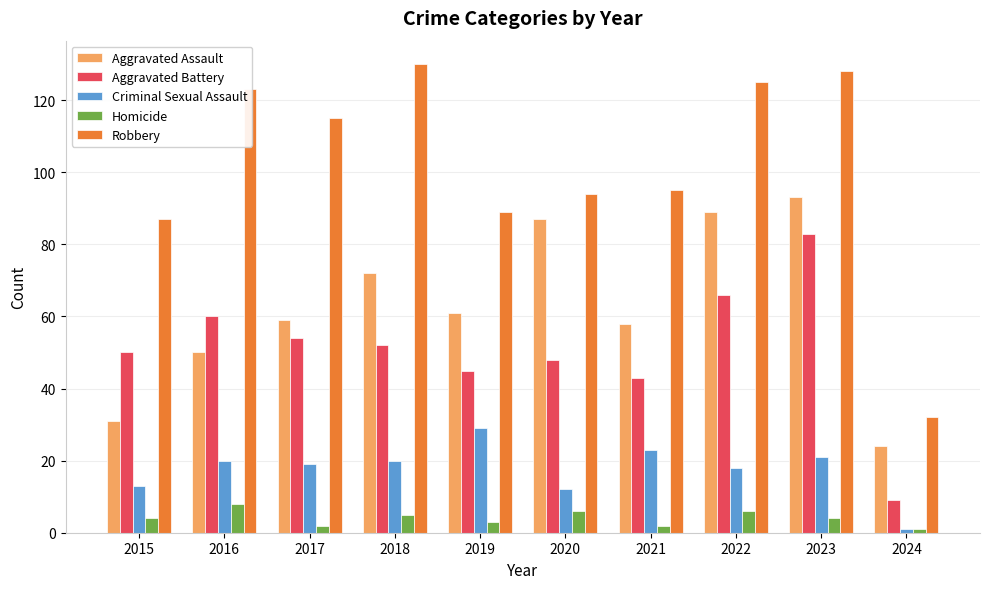

List the series in order of their peak value, lowest first.

Homicide, Criminal Sexual Assault, Aggravated Battery, Aggravated Assault, Robbery